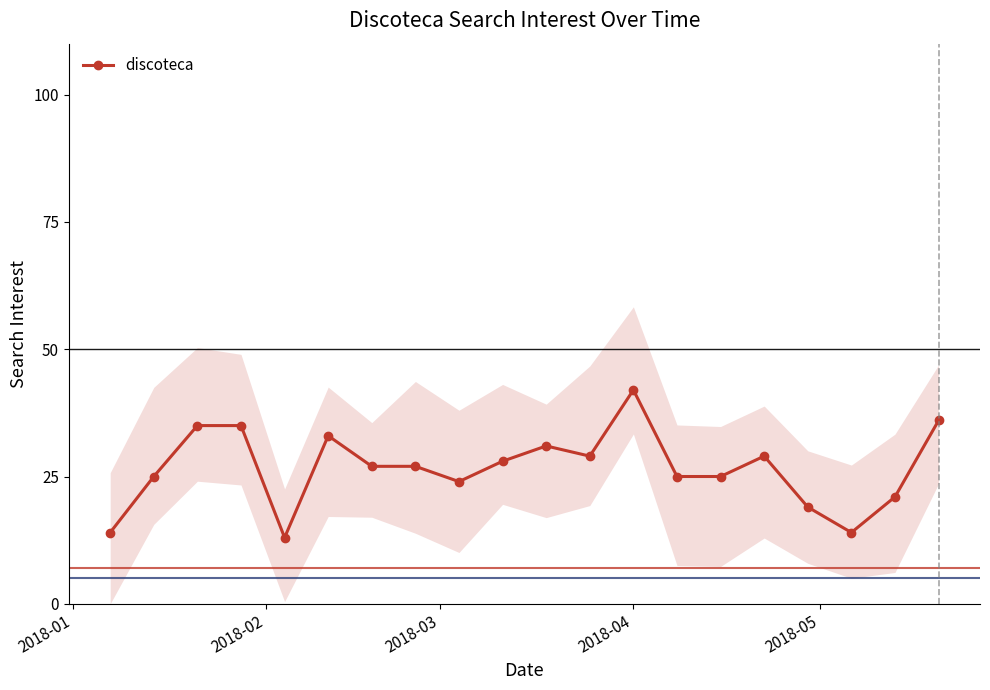

How many series are shown in this chart?

1